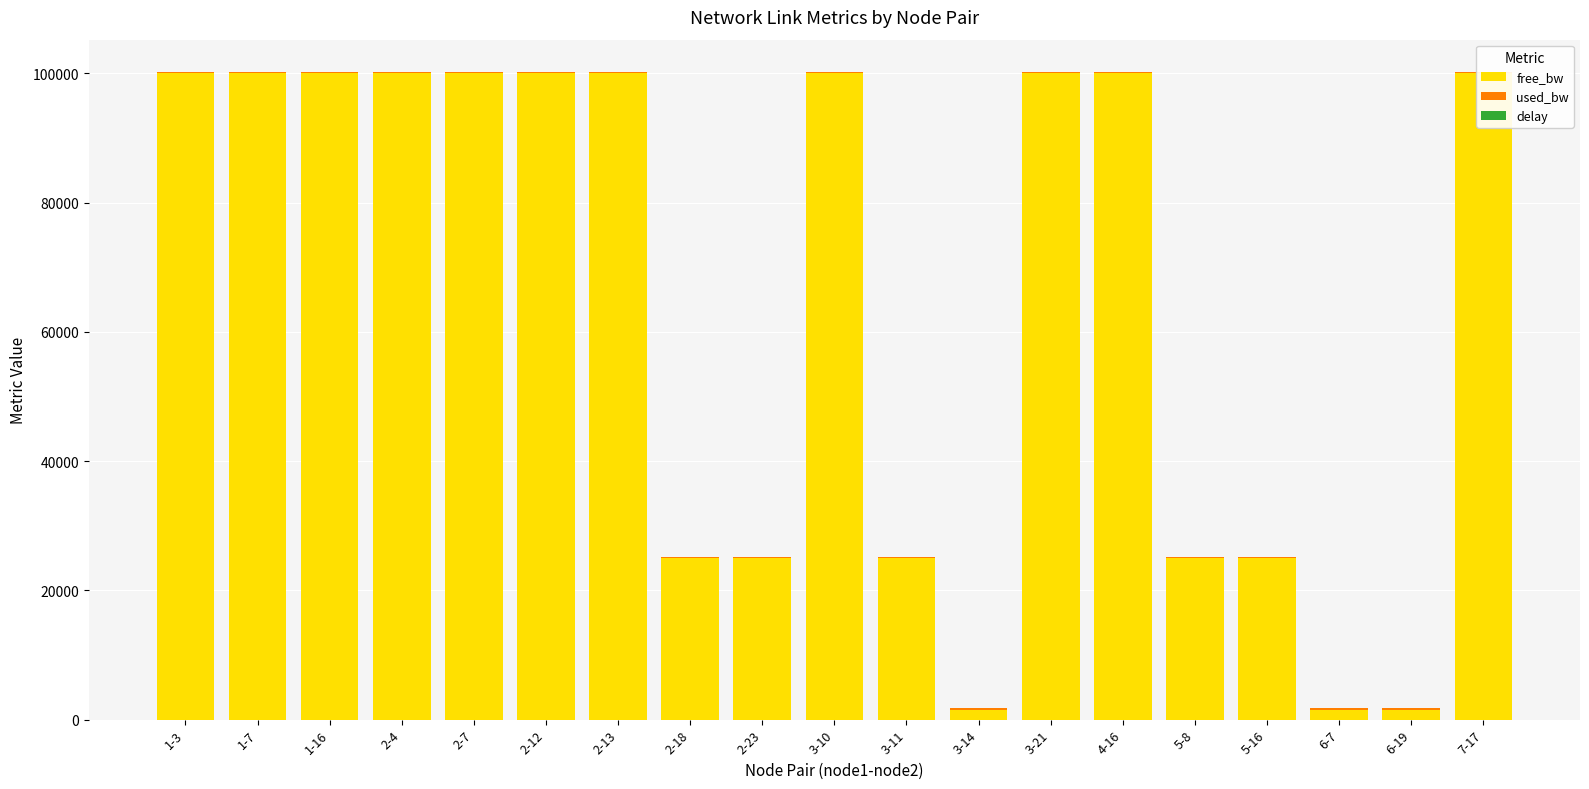

At which label is used_bw closest to 192?

2-12